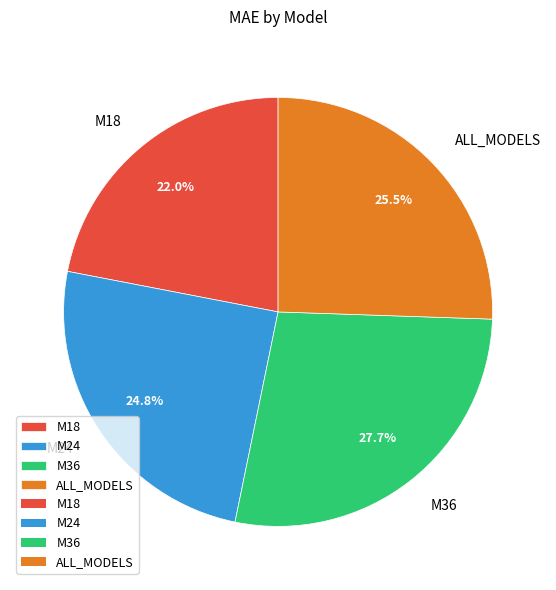

Which slice is the smallest?

M18